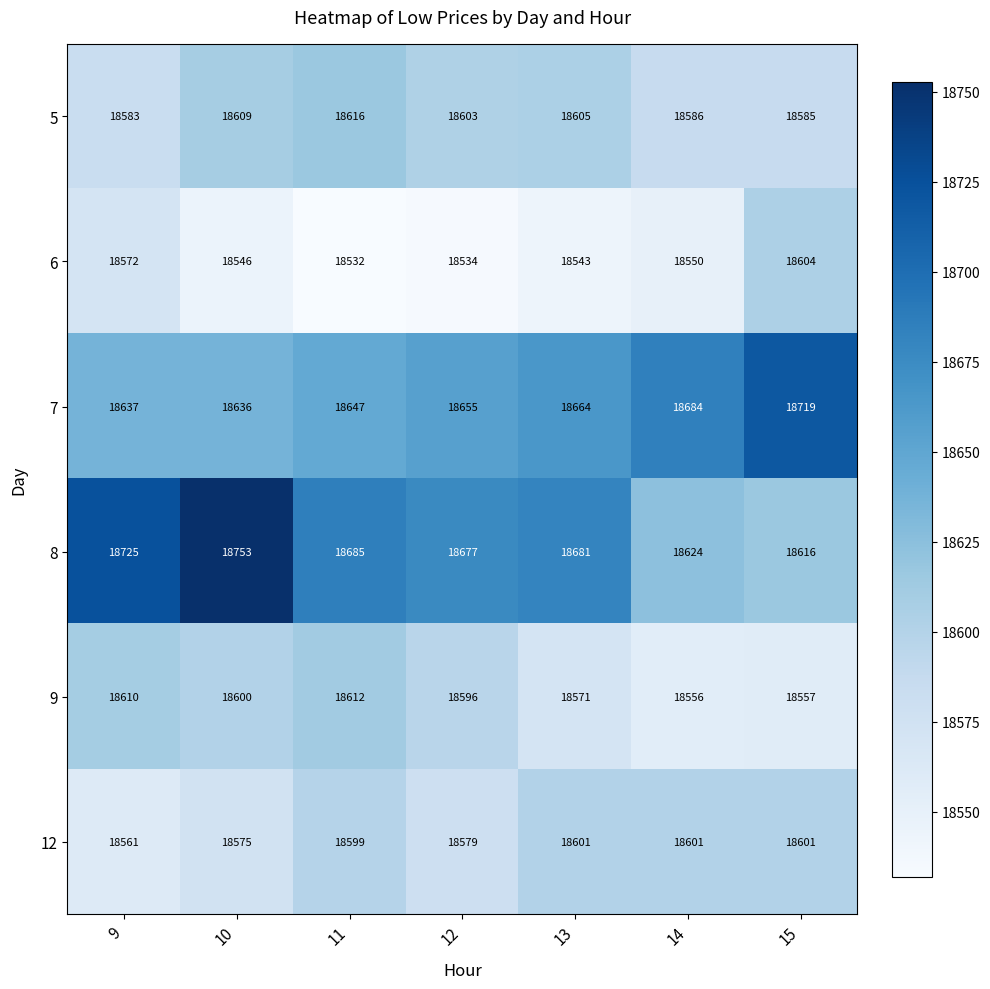

How many series are shown in this chart?

6